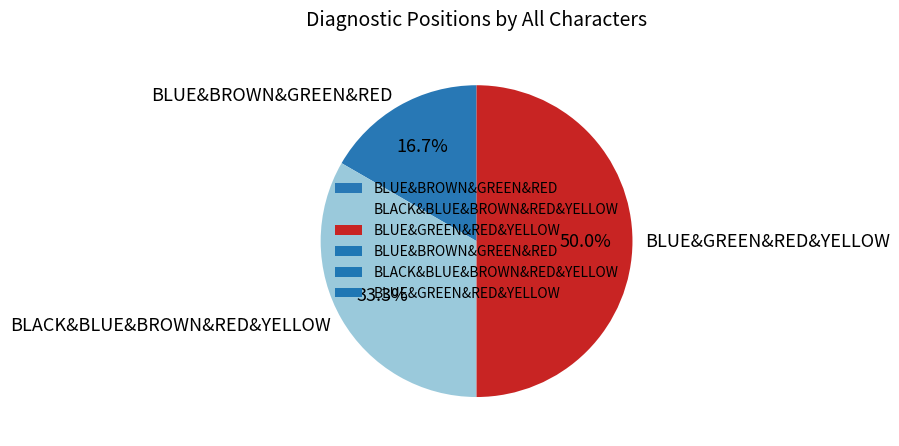

The BLUE&GREEN&RED&YELLOW slice represents 44% of the pie. True or false?

False